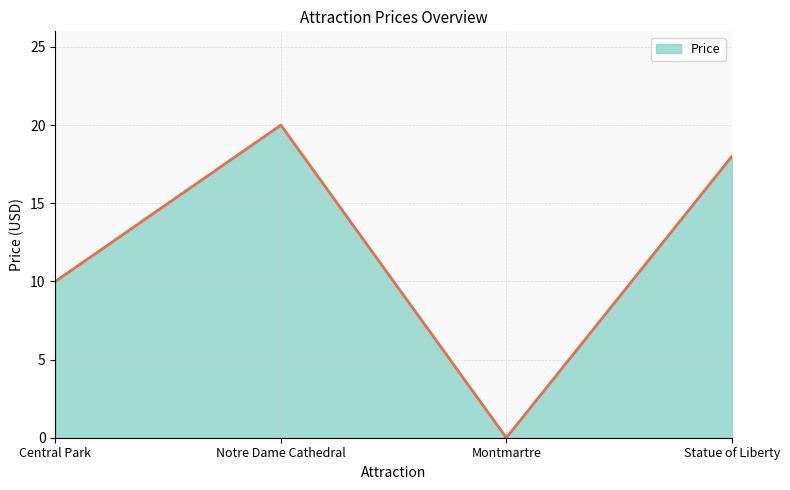

Is it true that the value at Statue of Liberty is 7?

False